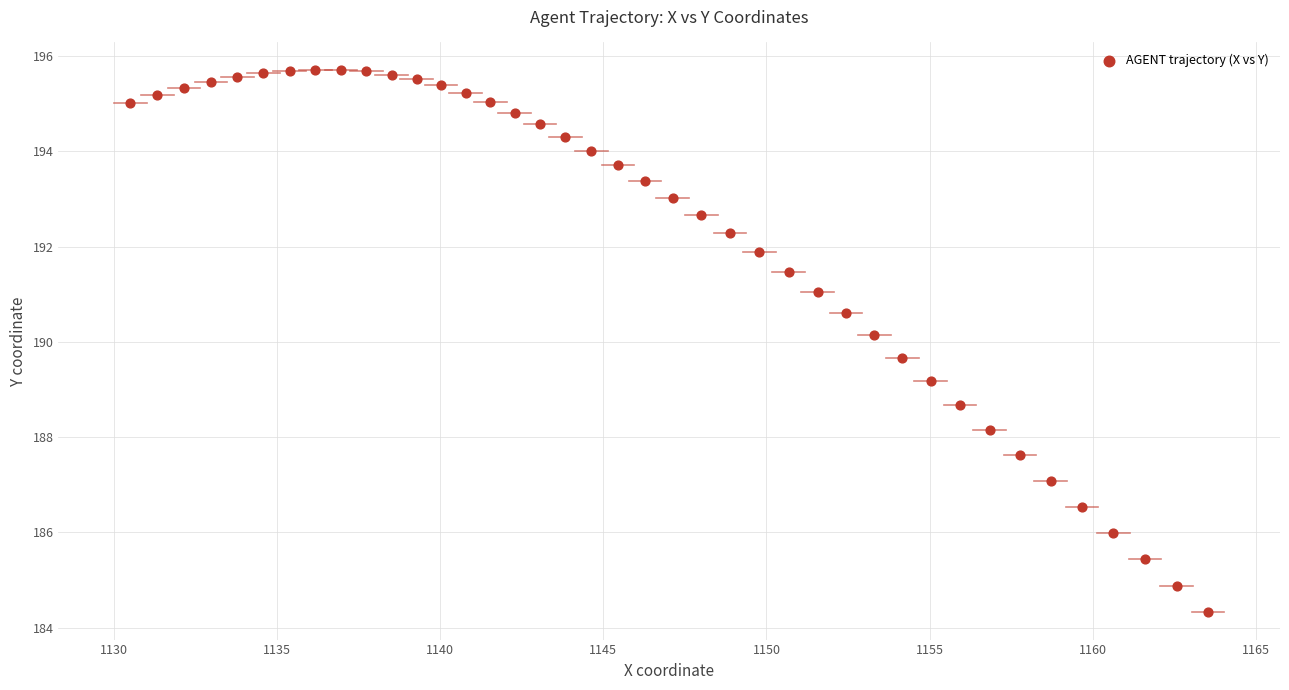

What is the range of X values (max minus min)?

33.0